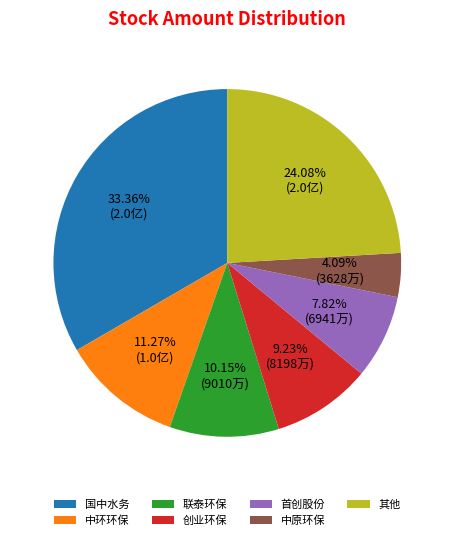

To the nearest percent, what is the difference between the largest and smallest slice percentages?

29%